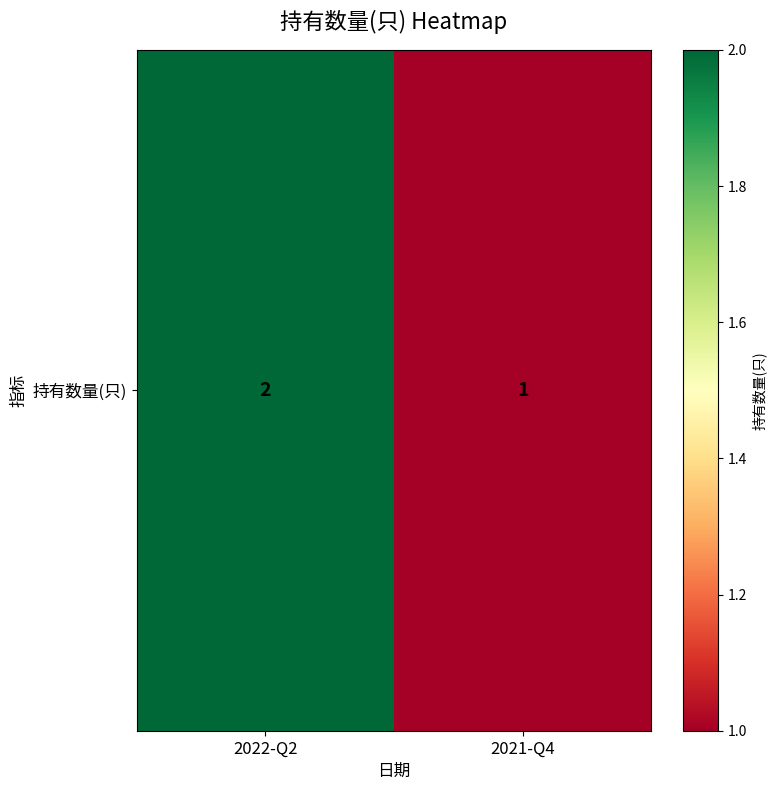

What is the greatest value displayed?

2